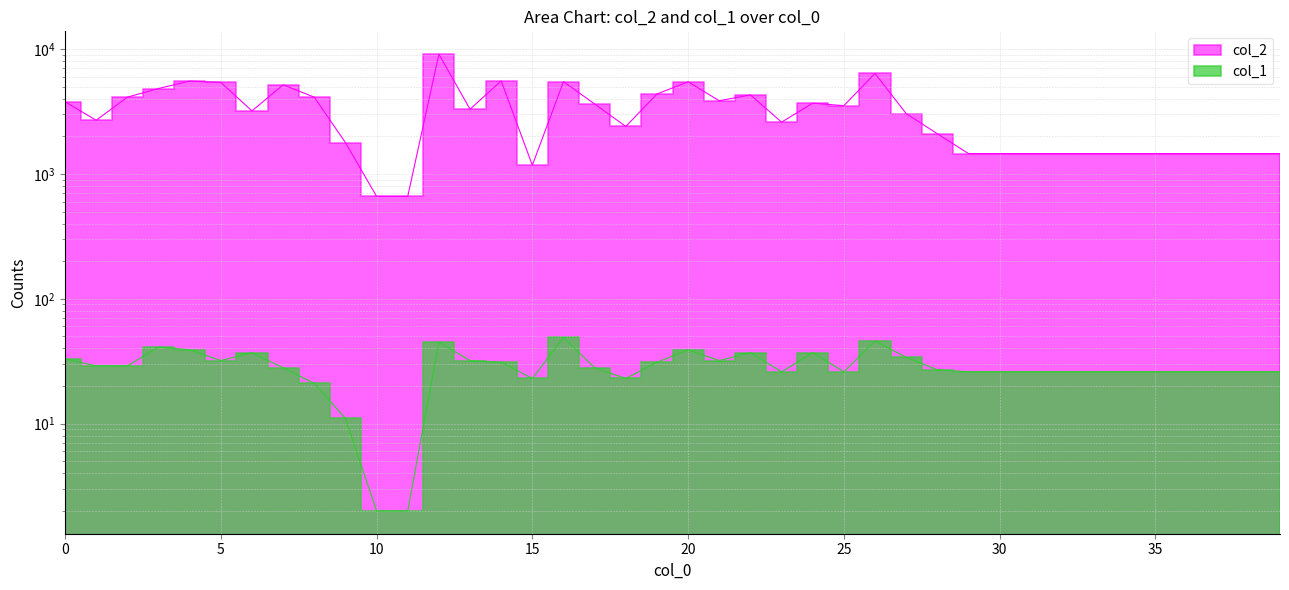

Which label corresponds to the smallest value in the chart?

10